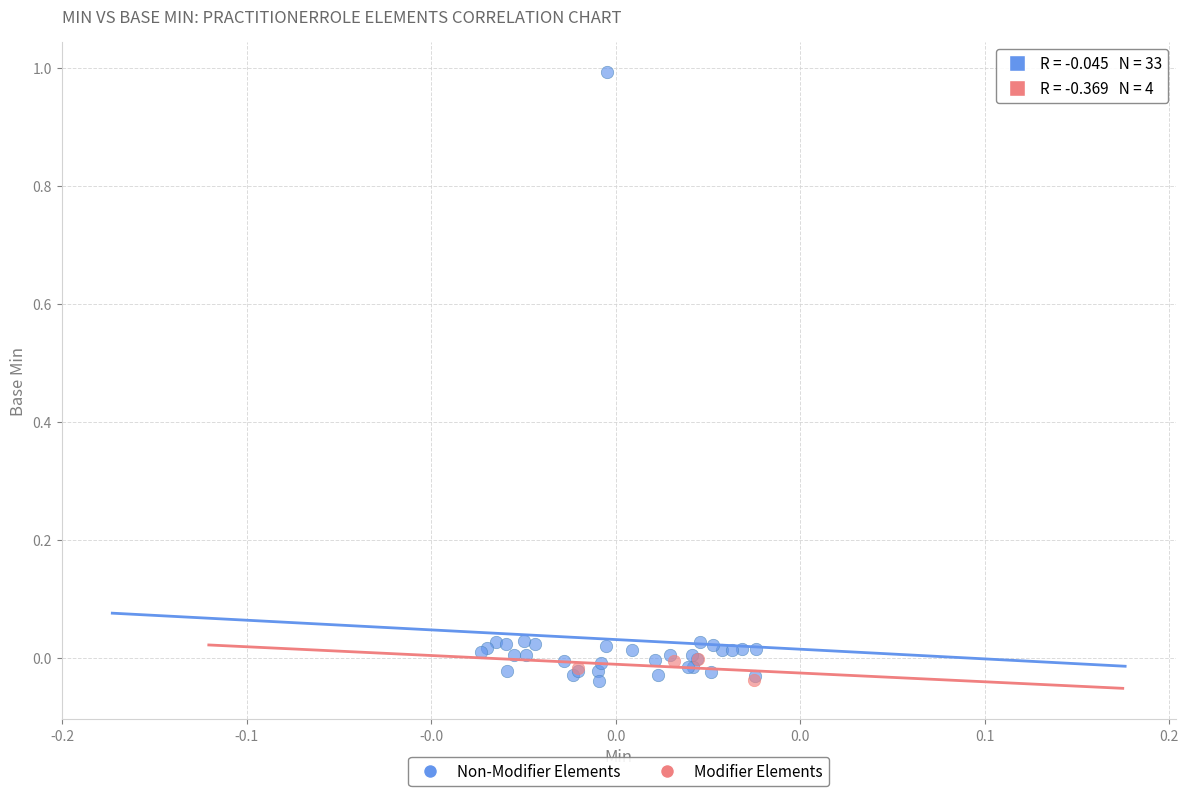

Which series contains the highest Y value?

Non-Modifier Elements